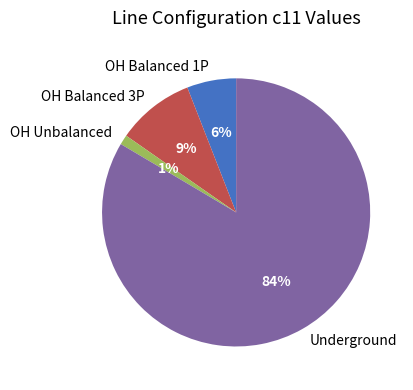

Does any single category account for the majority?

Yes